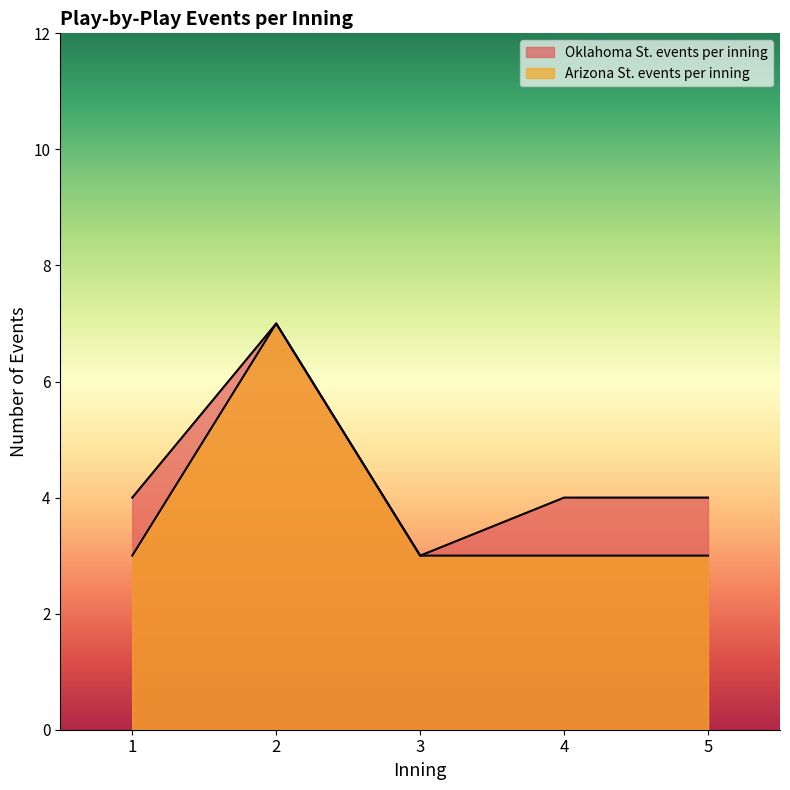

What are all the series names shown in the legend?

Oklahoma St. events per inning, Arizona St. events per inning